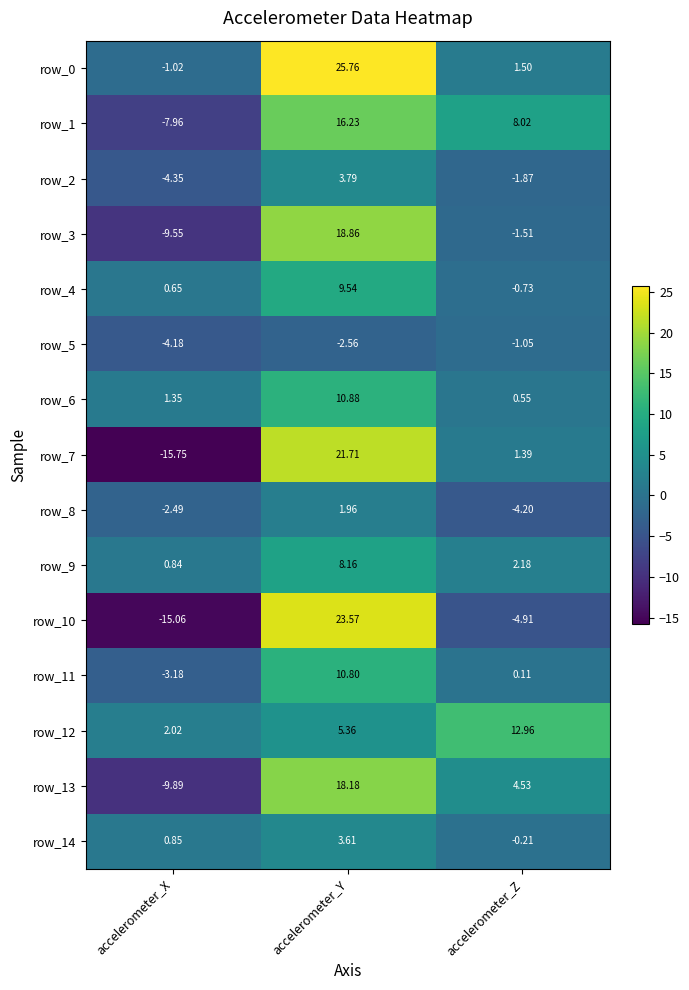

Which series changed the most between accelerometer_X and accelerometer_Y?

row_10